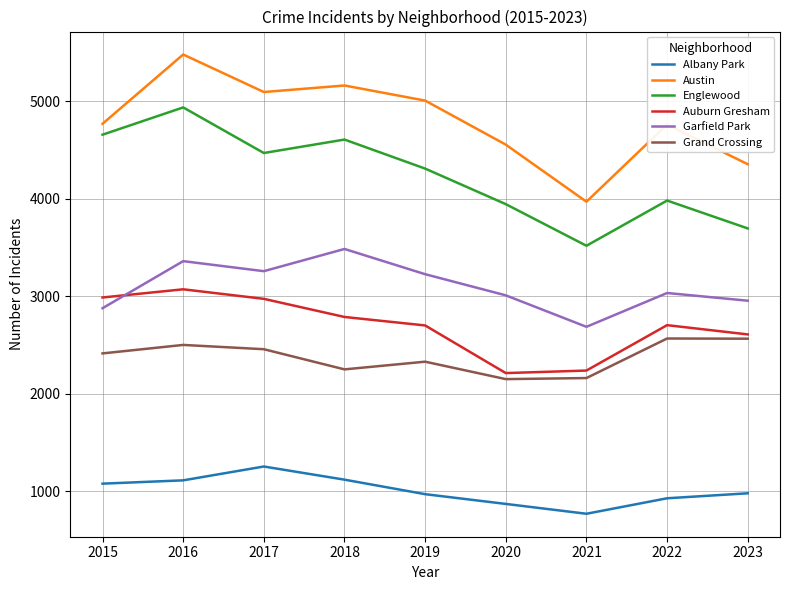

Where is Englewood nearest to the value 4228?

2019